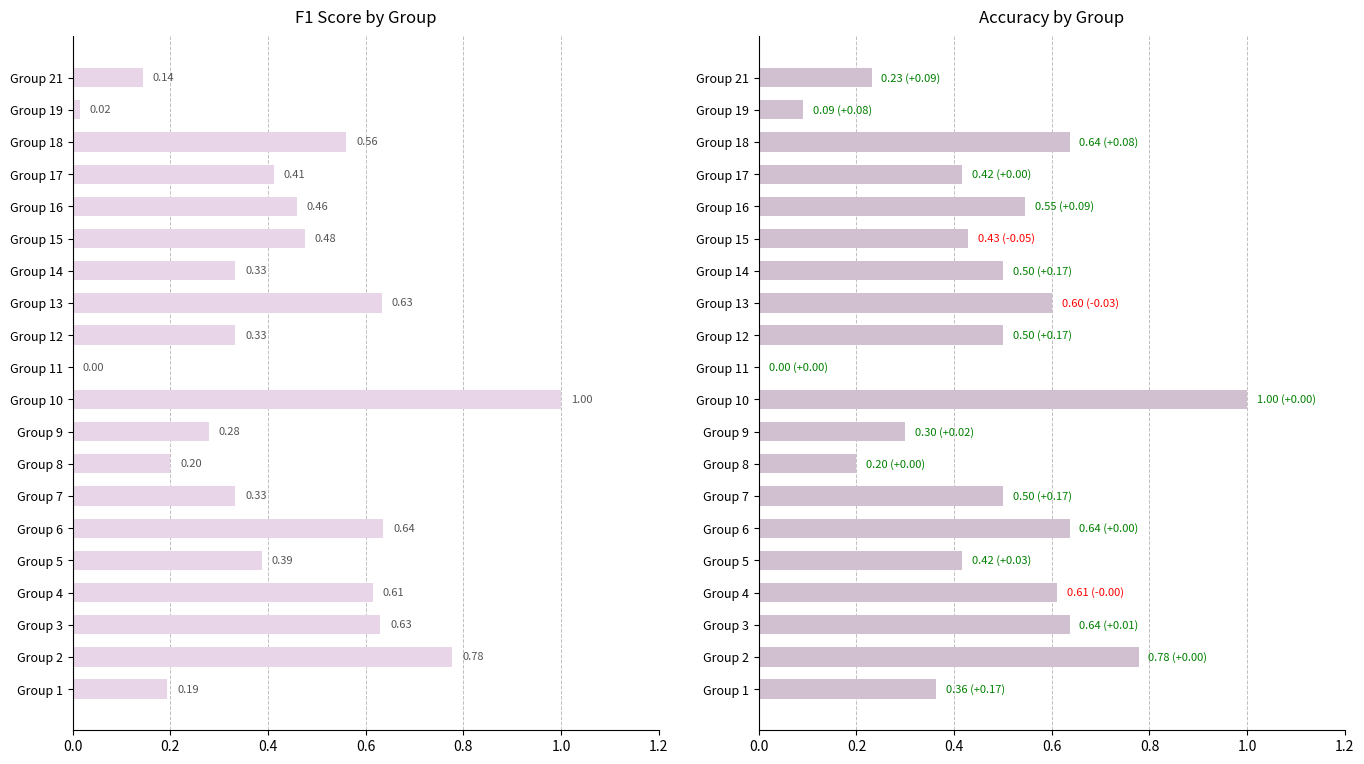

Count the number of data series in this chart.

2